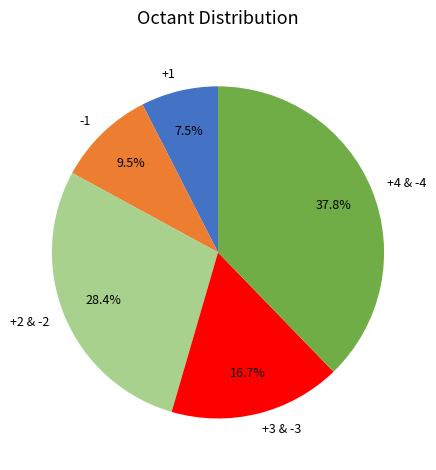

How many slices are in this pie chart?

5